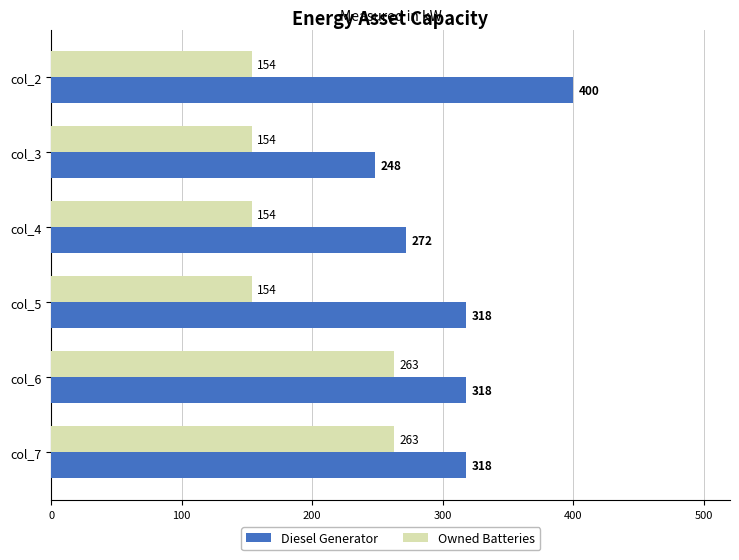

The value of Diesel Generator at col_5 is 318. True or false?

True